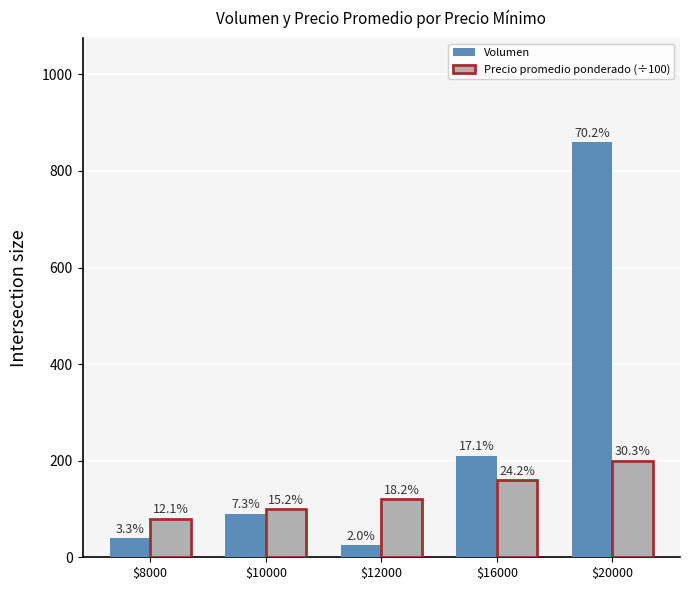

Are the bars grouped side by side (vs. stacked)?

Yes